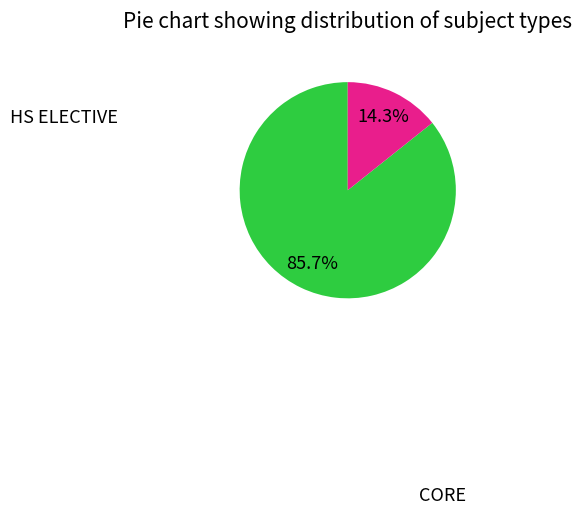

What is the change in value from CORE to HS ELECTIVE?

-5